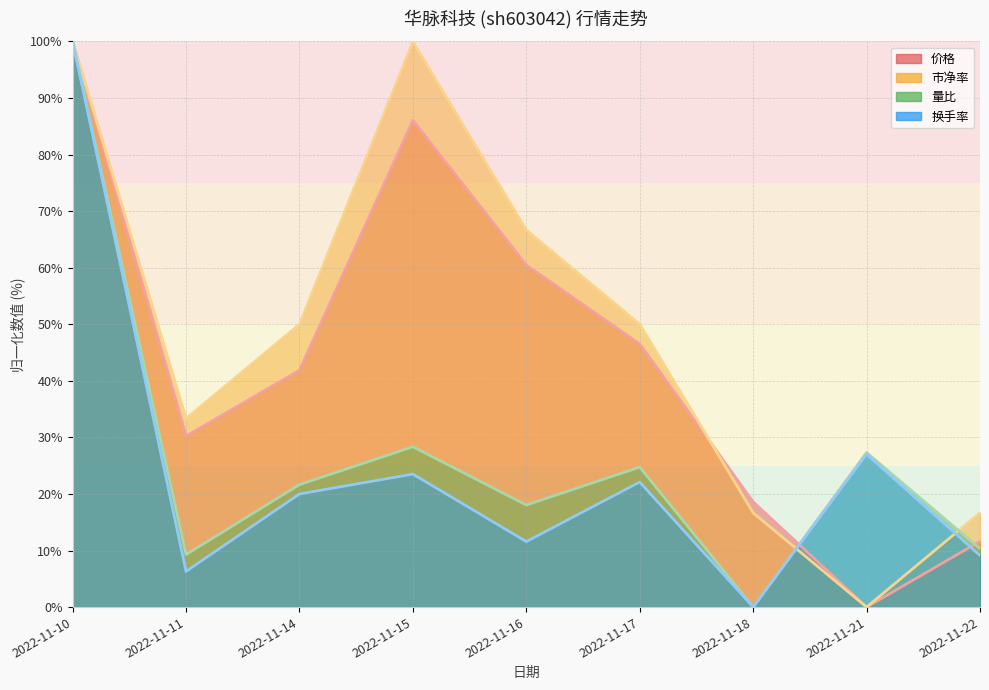

Is the value of 量比 at 2022-11-18 greater than the value of 价格 at 2022-11-17?

No